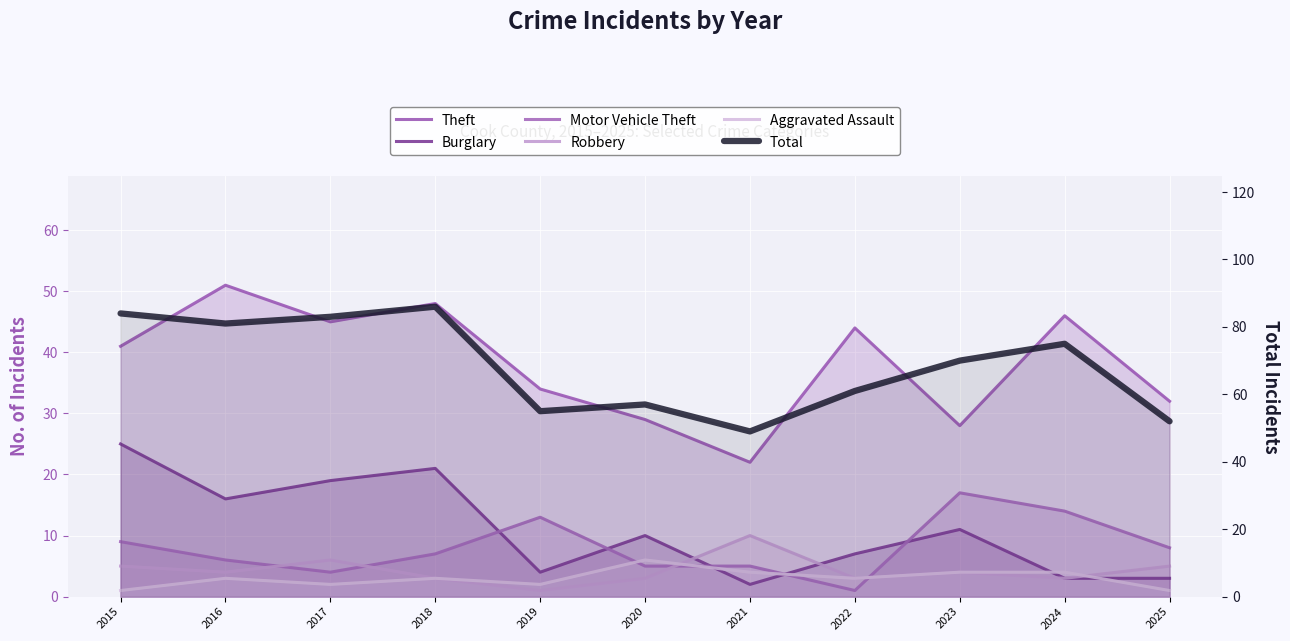

True or false: Burglary and Aggravated Assault intersect in this chart.

True